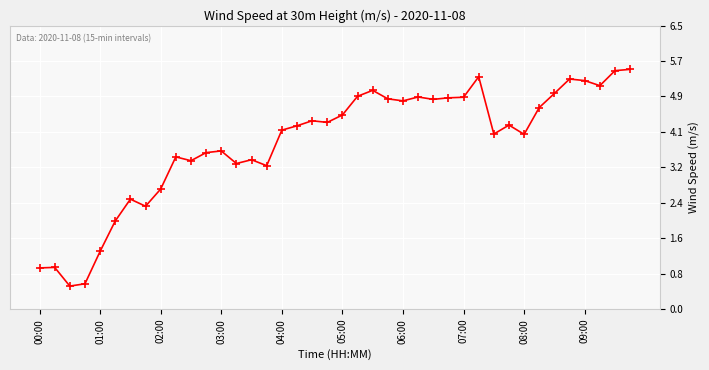

What is the greatest value displayed?

5.5